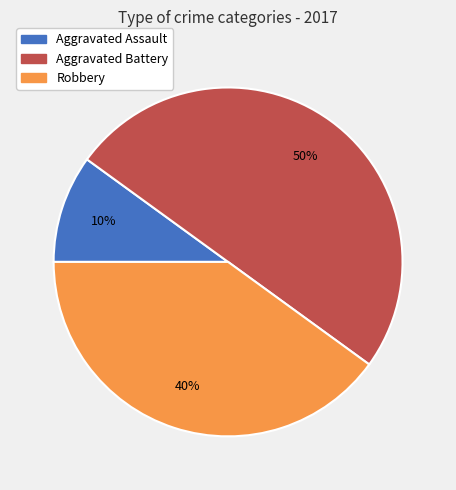

The Aggravated Battery slice represents 50% of the pie. True or false?

True